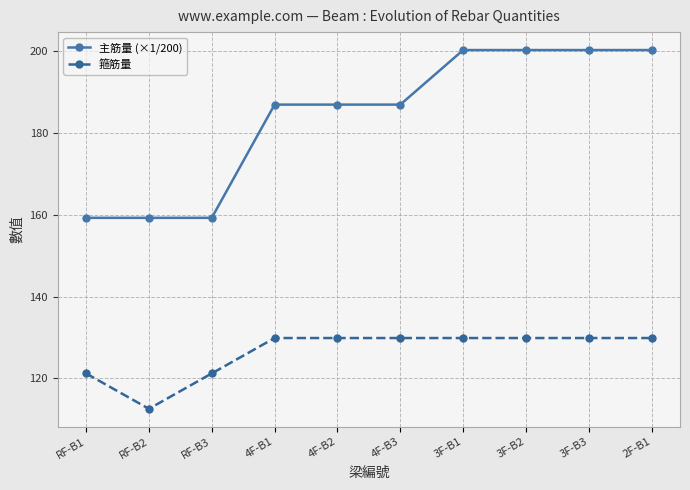

What are all the series names shown in the legend?

主筋量 (×1/200), 箍筋量